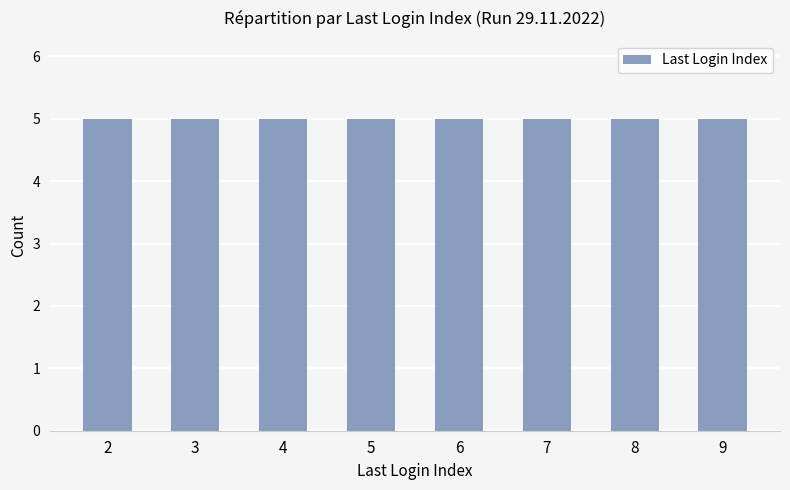

Are the bars grouped side by side (vs. stacked)?

No